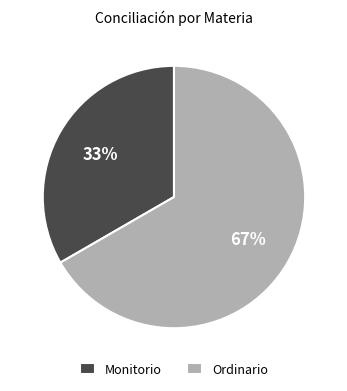

Which has a higher value, Monitorio or Ordinario?

Ordinario